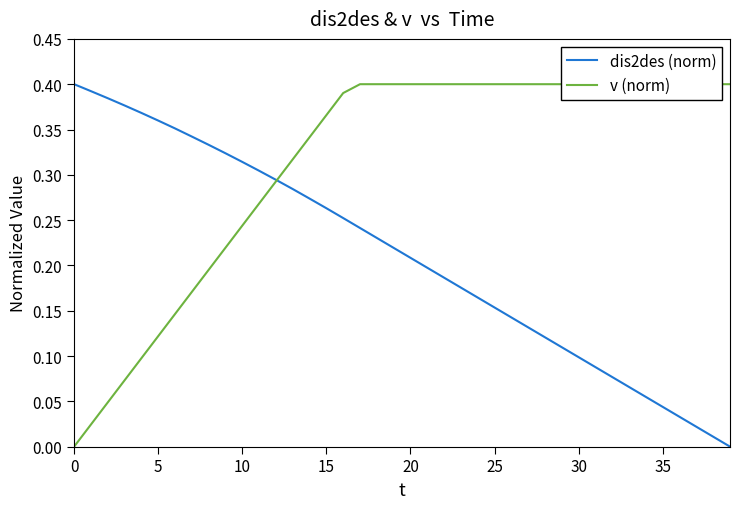

Is it true that dis2des (norm) equals 0.0 at 37?

False